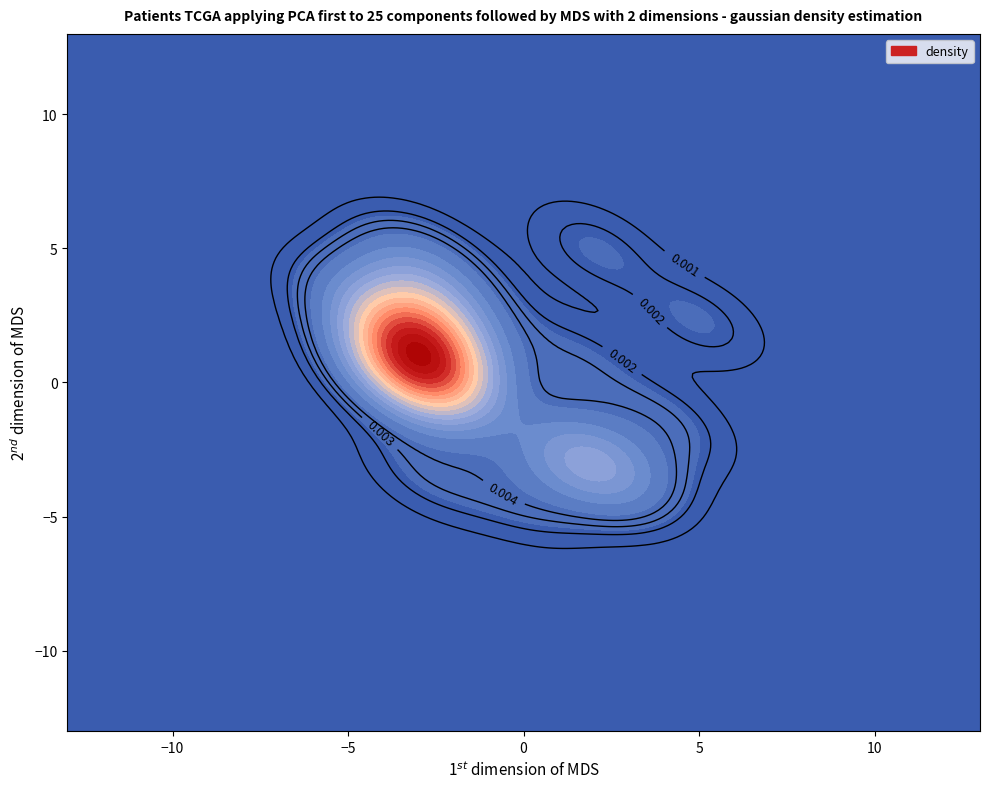

True or false: x2 has a value of -2.6 at x2.

False